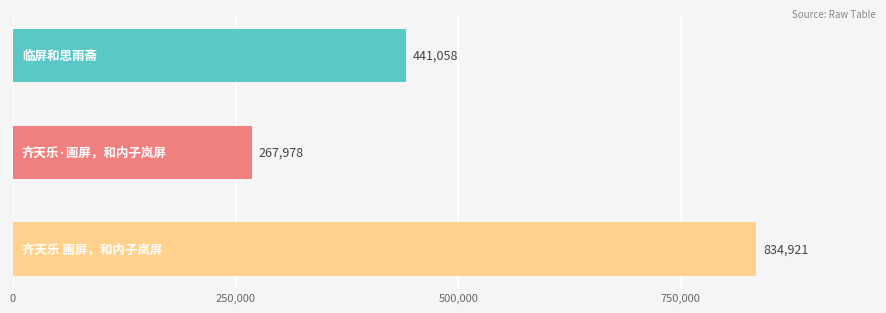

Reading bottom to top, extract all data points from this chart.

834921	267978	441058